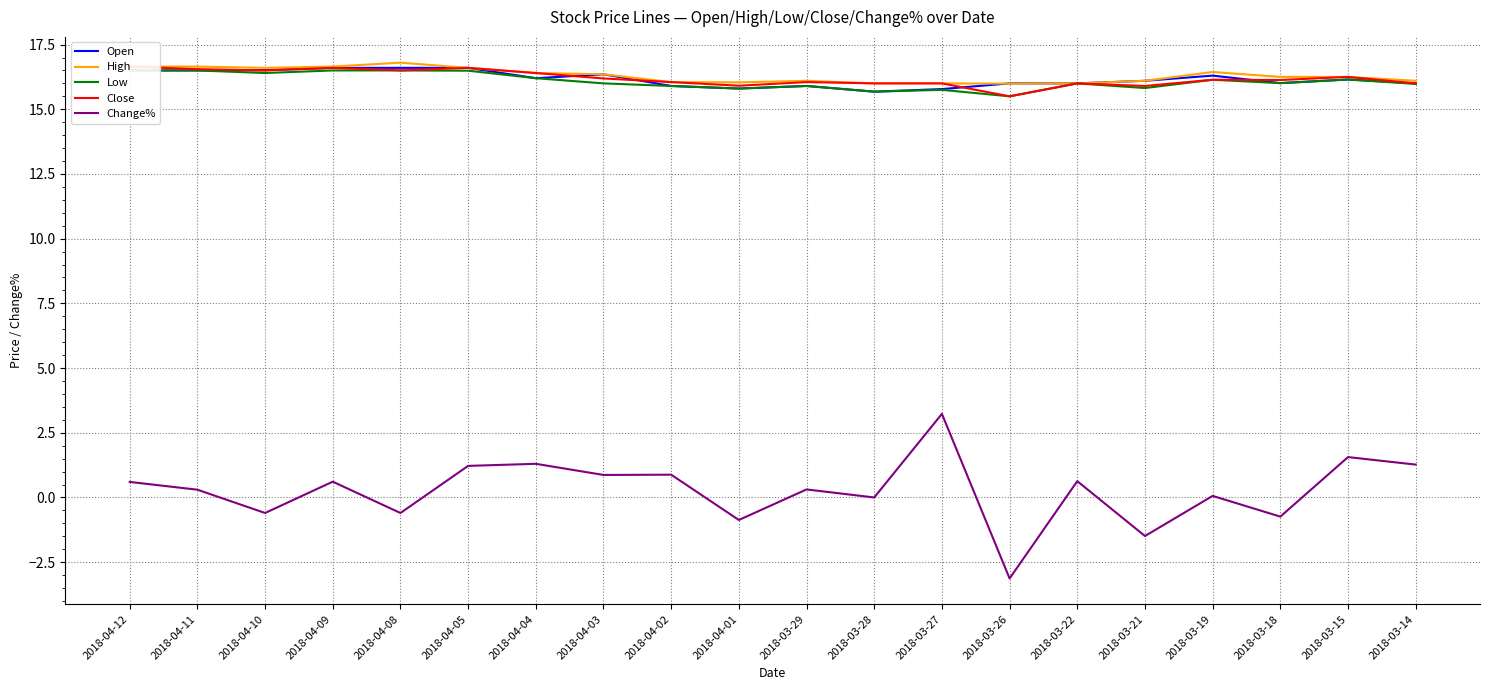

Rank the series at 2018-03-19 from lowest to highest value.

Change%, Low, Close, Open, High